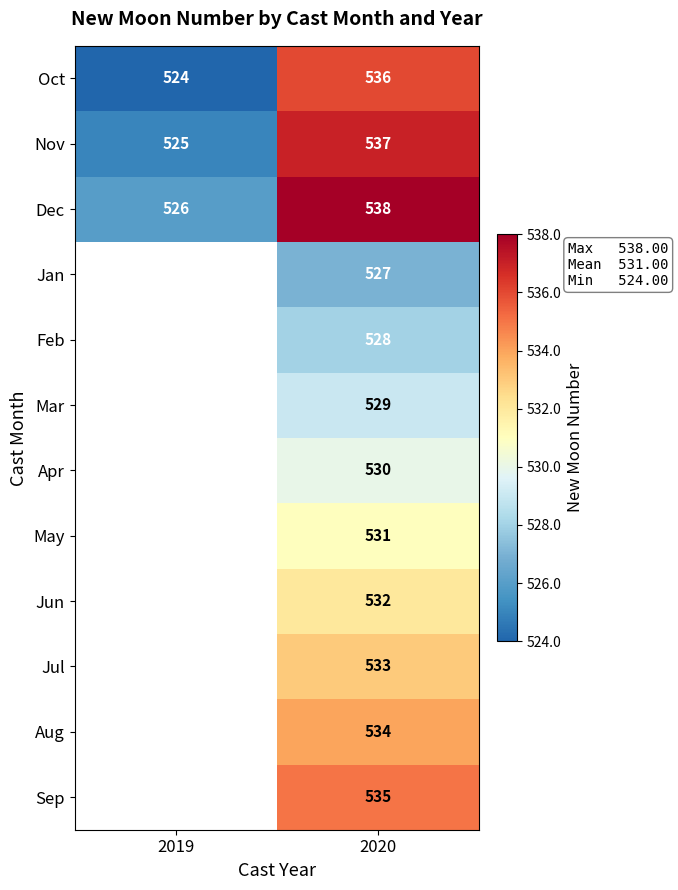

What is the difference between the highest and lowest values at 2020?

11